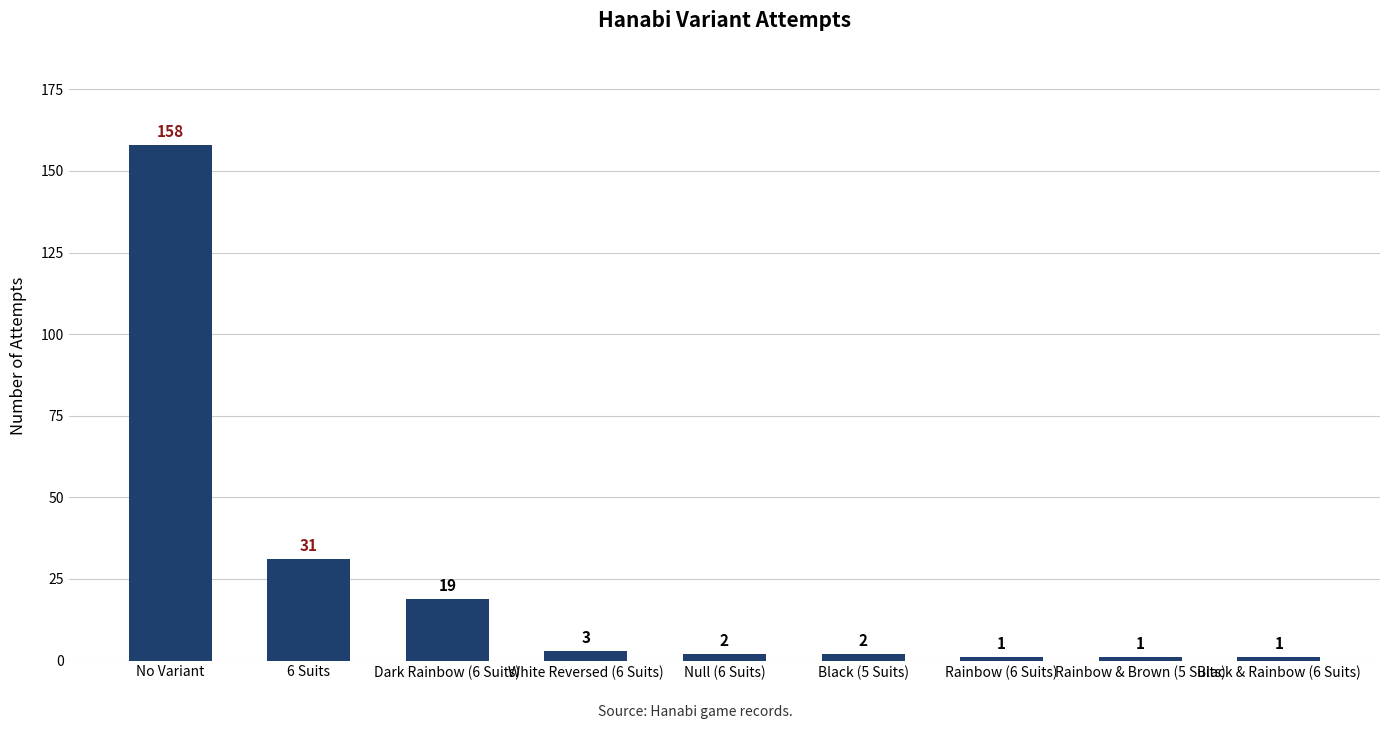

Count the number of data series in this chart.

1